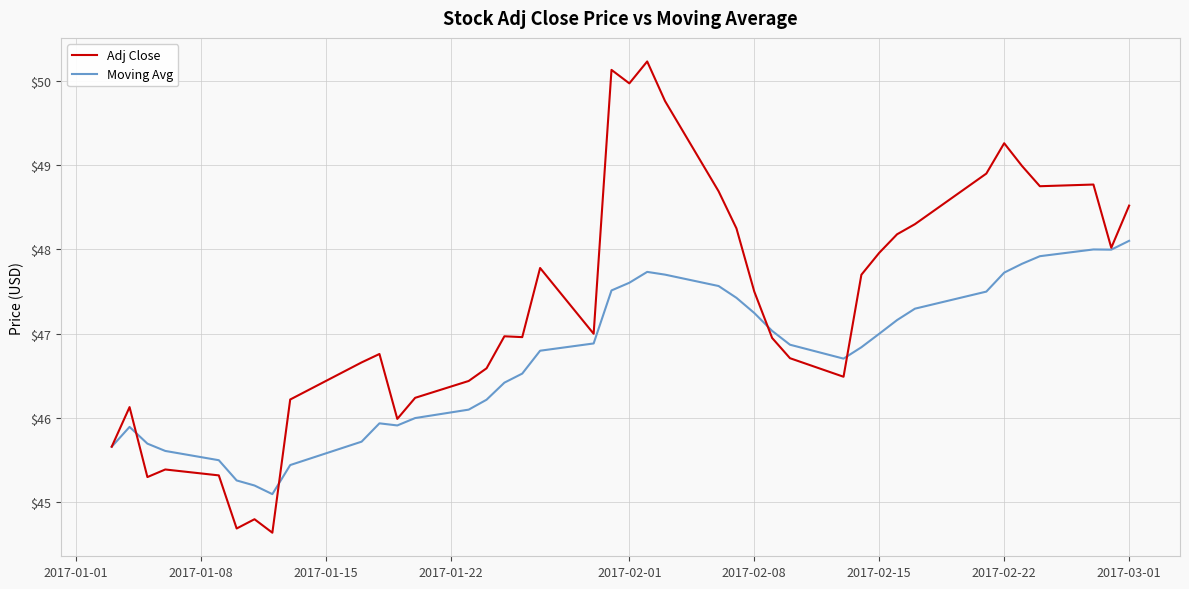

What is the lowest value of the Moving Avg series?

45.1